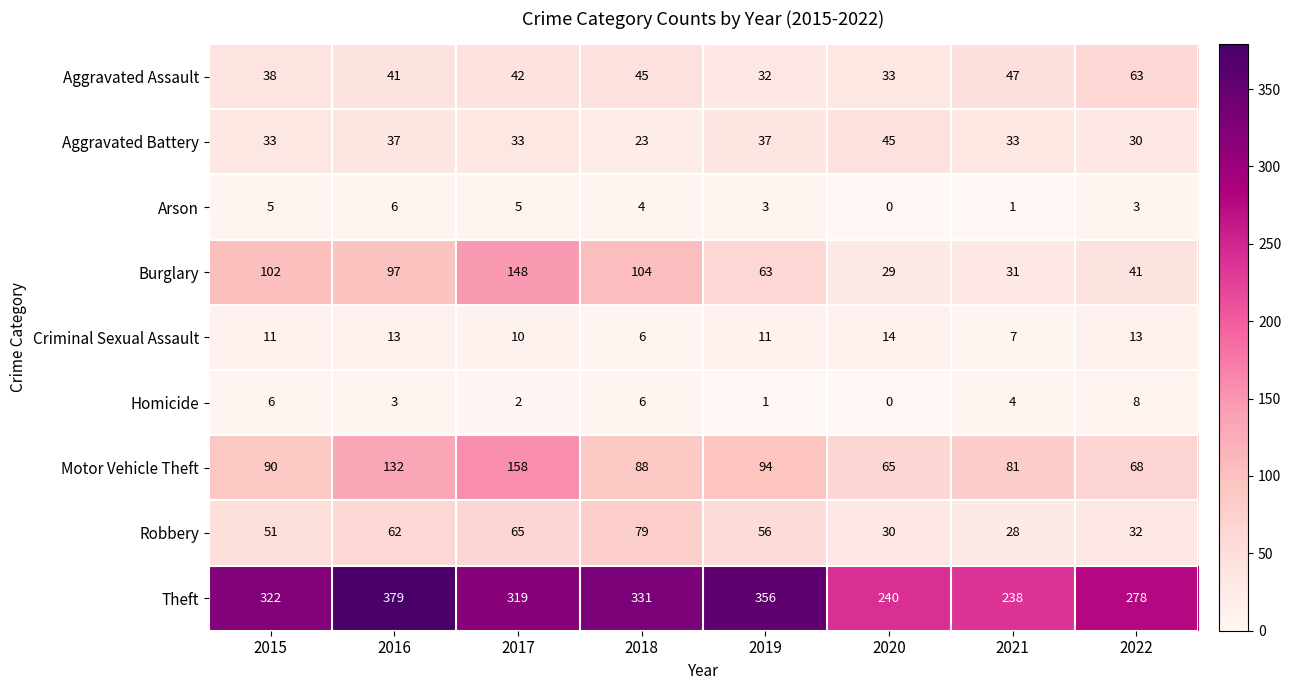

What is the sum of all Robbery values?

403